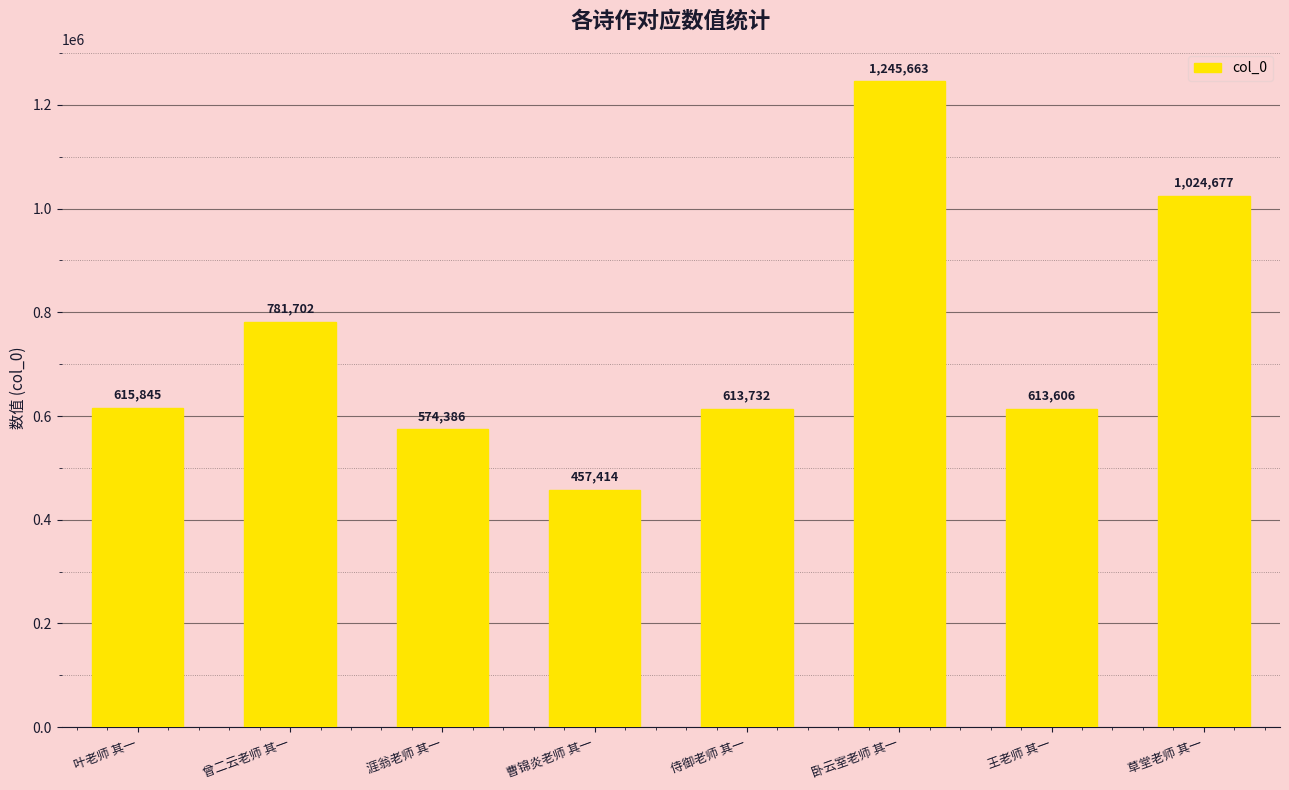

At which category does the chart reach its peak across all series?

卧云室老师 其一